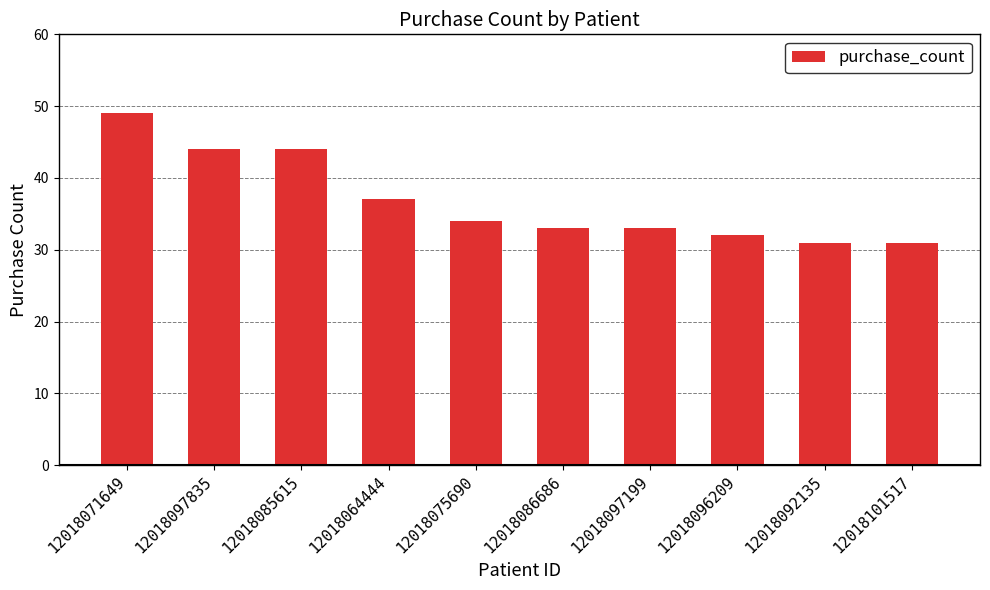

How many data points are less than 34?

5